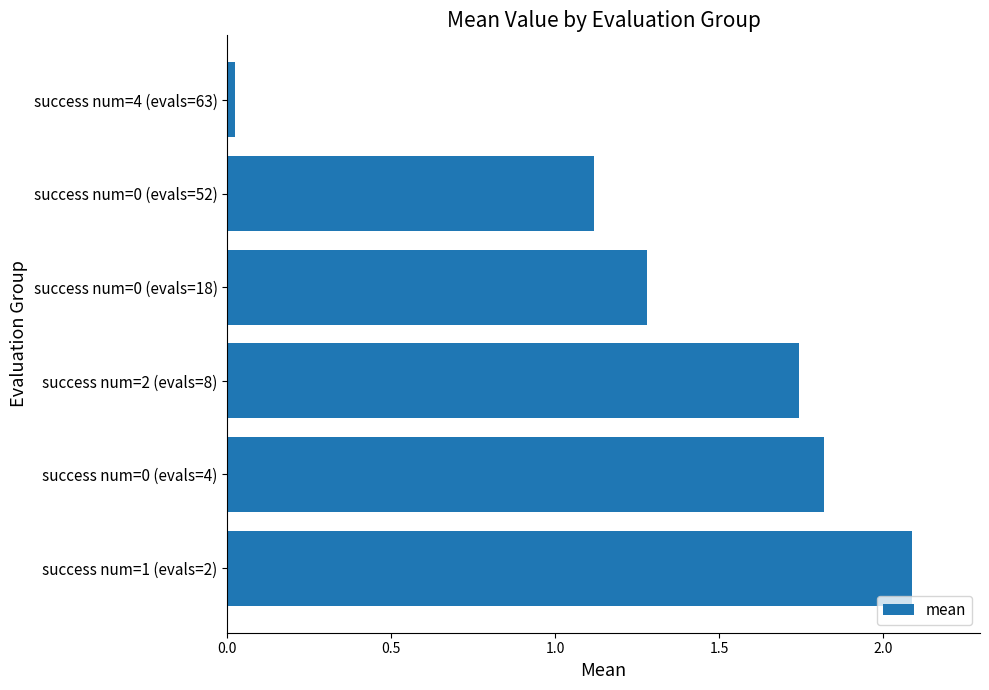

What is the greatest value displayed?

2.1